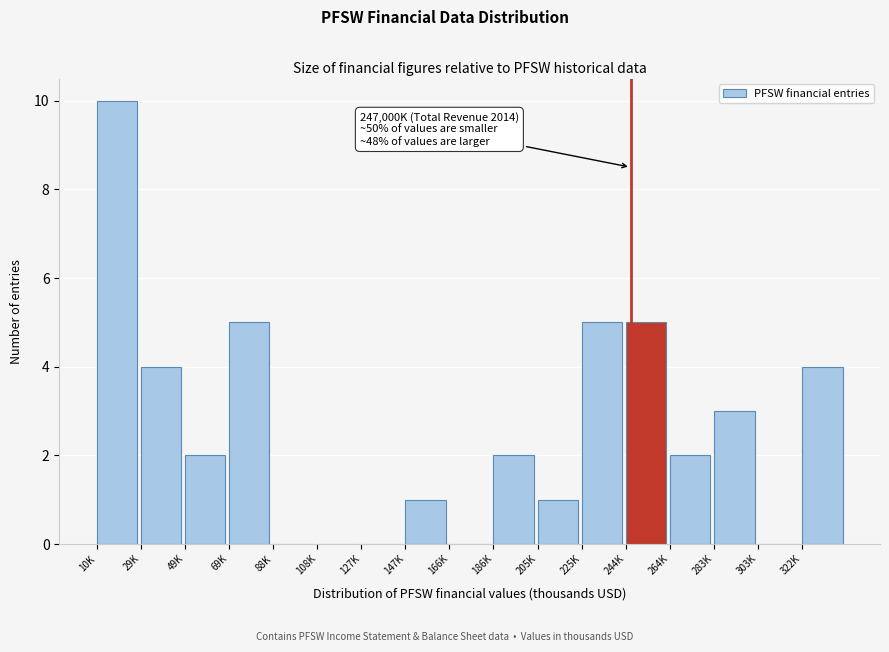

Reading left to right, transcribe all the data shown in this chart.

10K=10	29K=4	49K=2	69K=5	88K=0	108K=0	127K=0	147K=1	166K=0	186K=2	205K=1	225K=5	244K=5	264K=2	283K=3	303K=0	322K=4